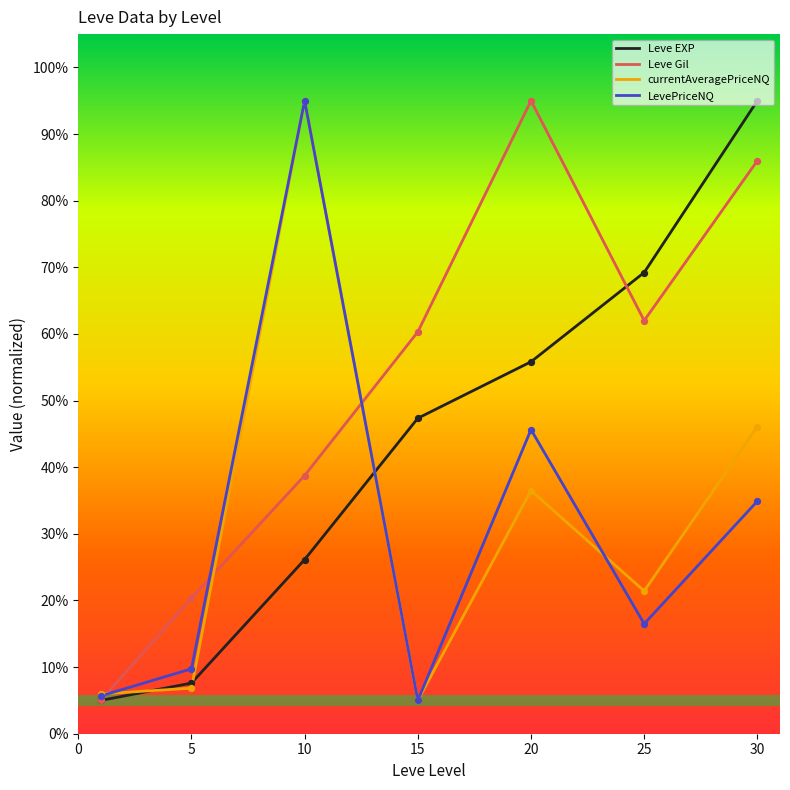

Which series has the largest total across all categories?

Leve Gil